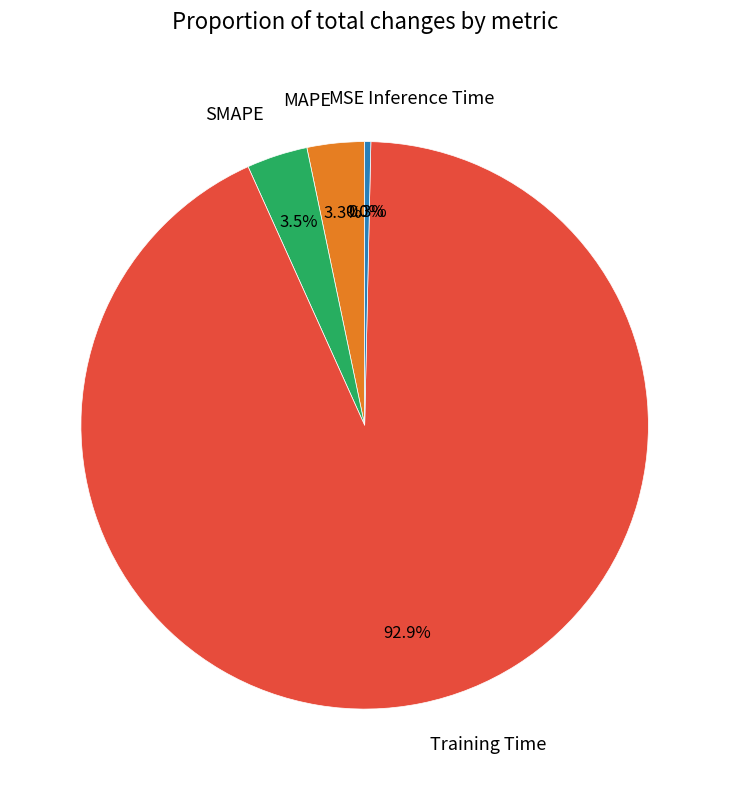

To the nearest percent, what is the difference between the MSE and MAPE slice percentages?

3%